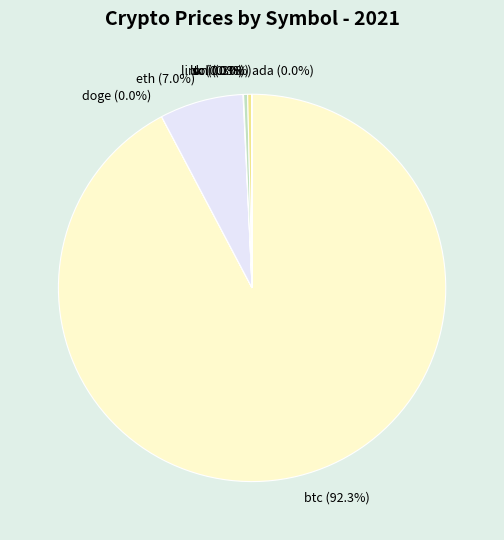

Which category accounts for the majority?

btc